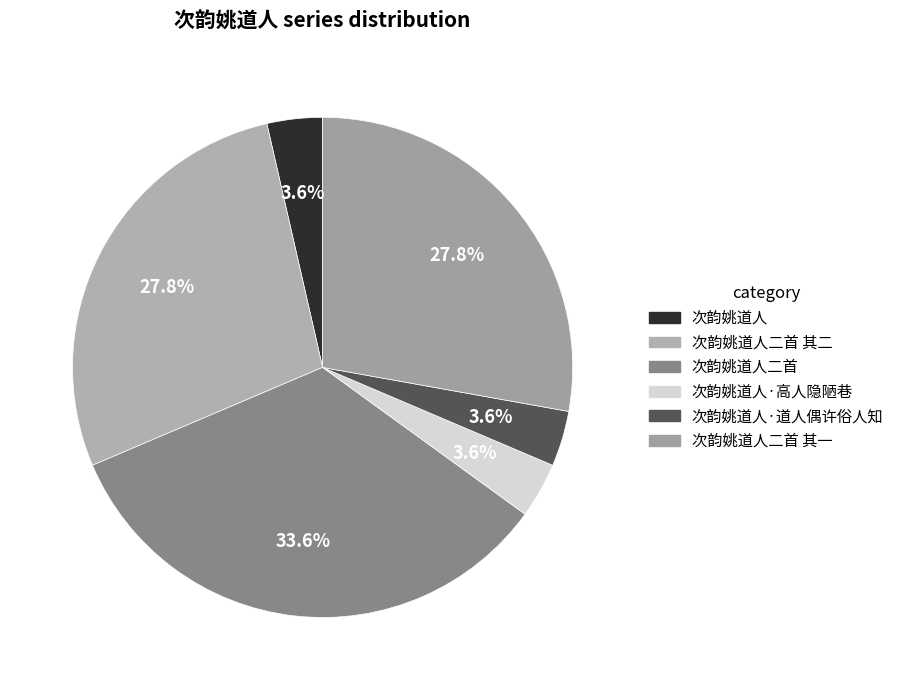

Which has a higher value, 次韵姚道人二首 or 次韵姚道人·高人隐陋巷?

次韵姚道人二首